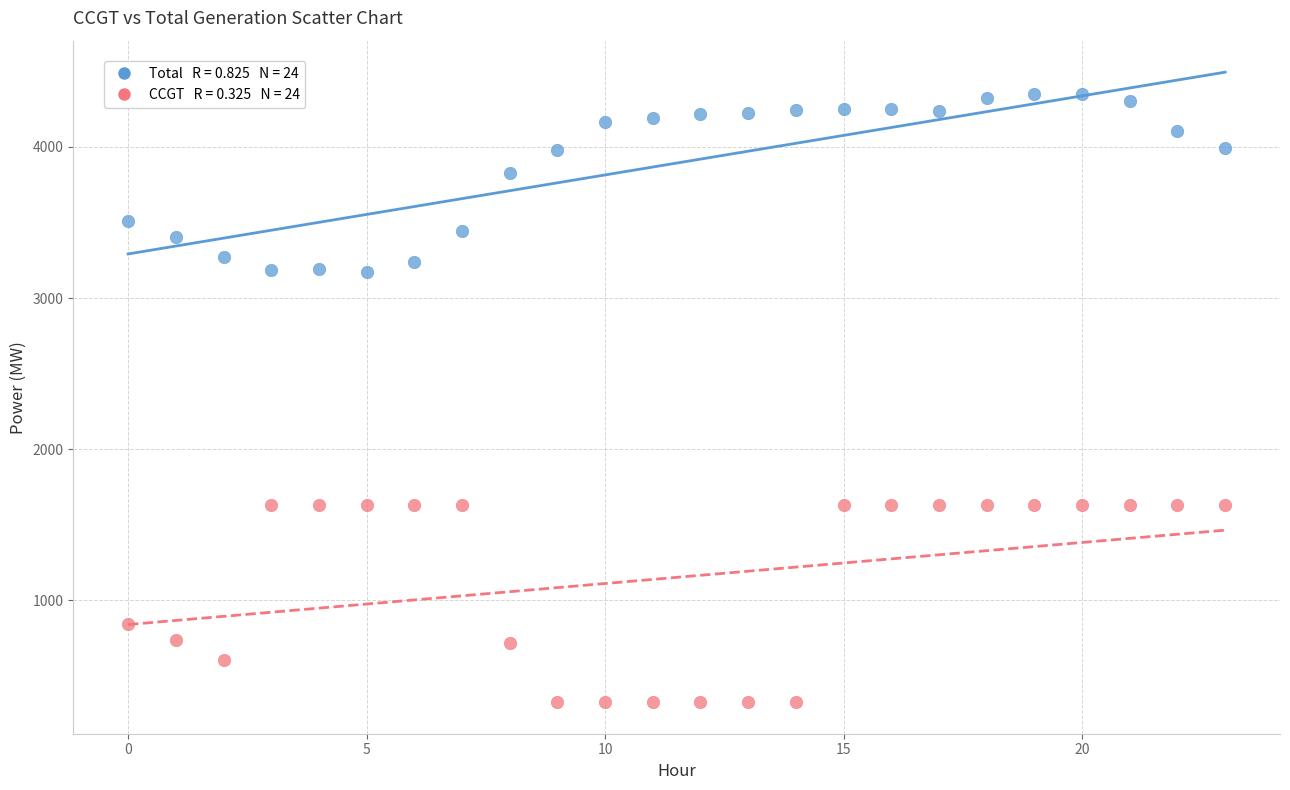

Across all data points, what is the range of Y values (max minus min)?

4026